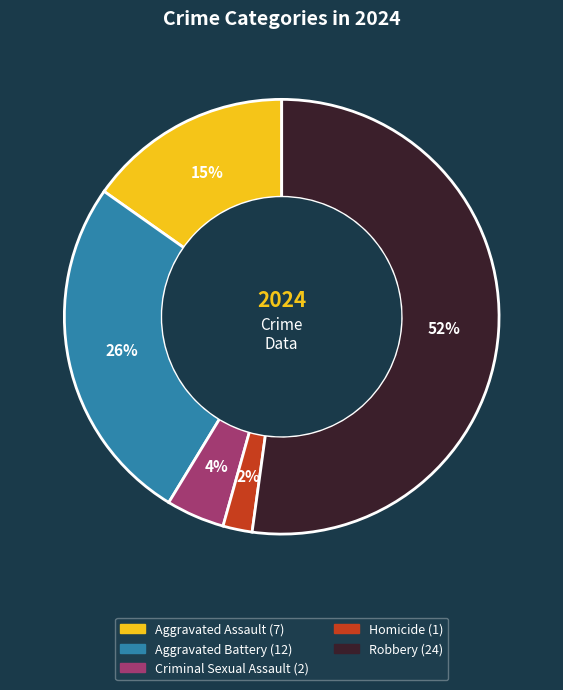

True or false: Criminal Sexual Assault accounts for 16% of the total.

False